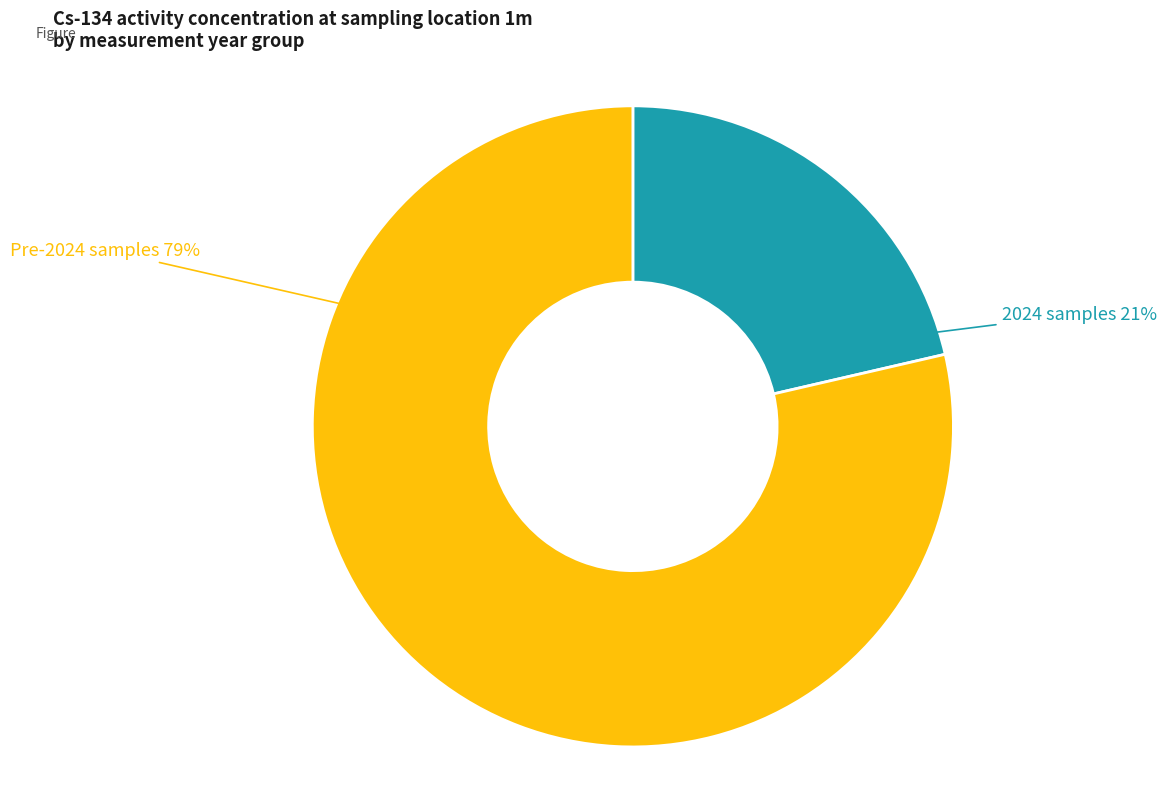

To the nearest percent, what is the average slice percentage?

50%